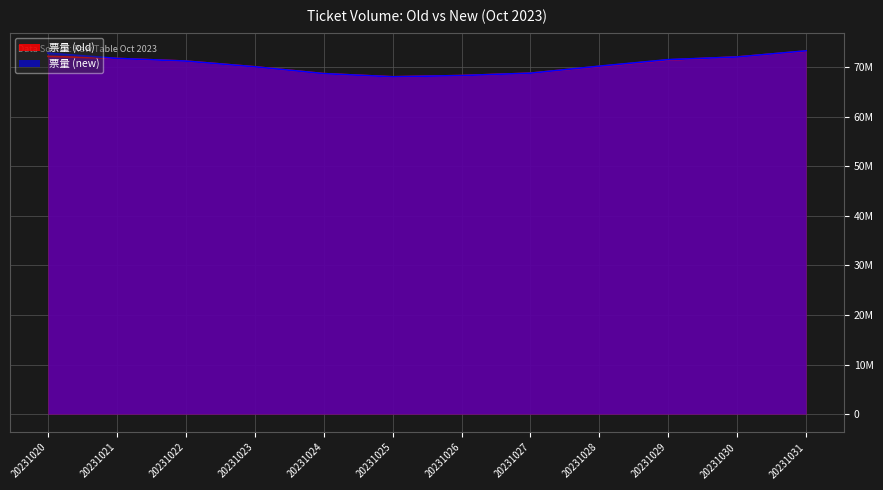

How many times do 票量 (new) and 票量 (old) cross each other?

4